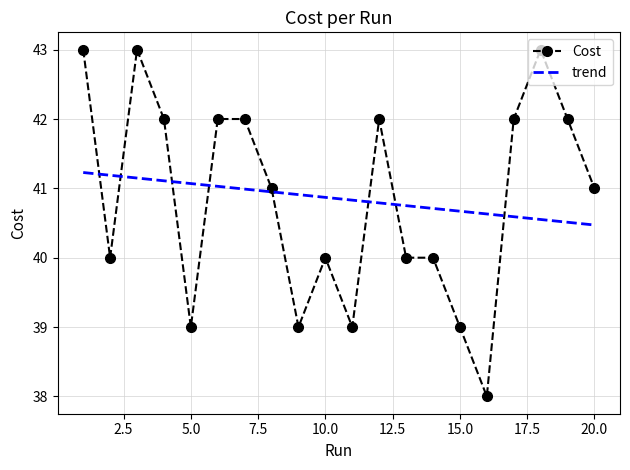

At which category does the data reach its first local peak?

3